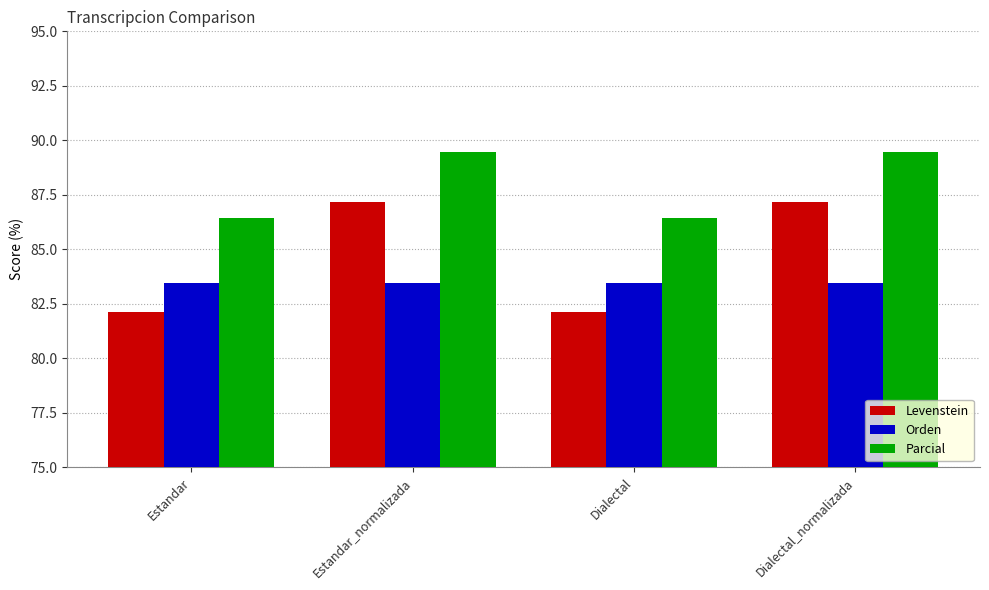

What is the label of the 3rd bar from the right?

Estandar_normalizada